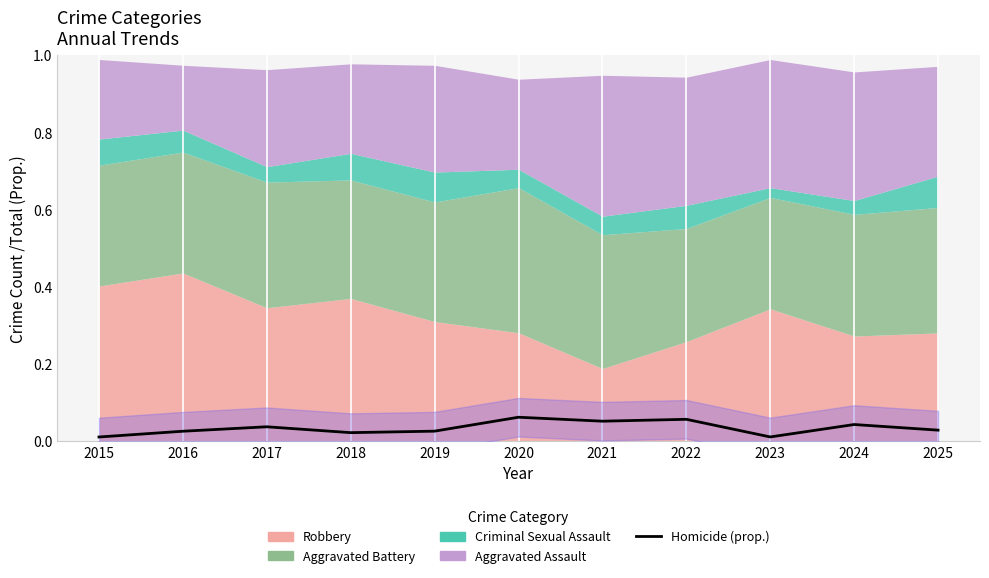

Reading left to right, extract all data points from this chart.

2015=0.0	2016=0.0	2017=0.0	2018=0.0	2019=0.0	2020=0.1	2021=0.1	2022=0.1	2023=0.0	2024=0.0	2025=0.0